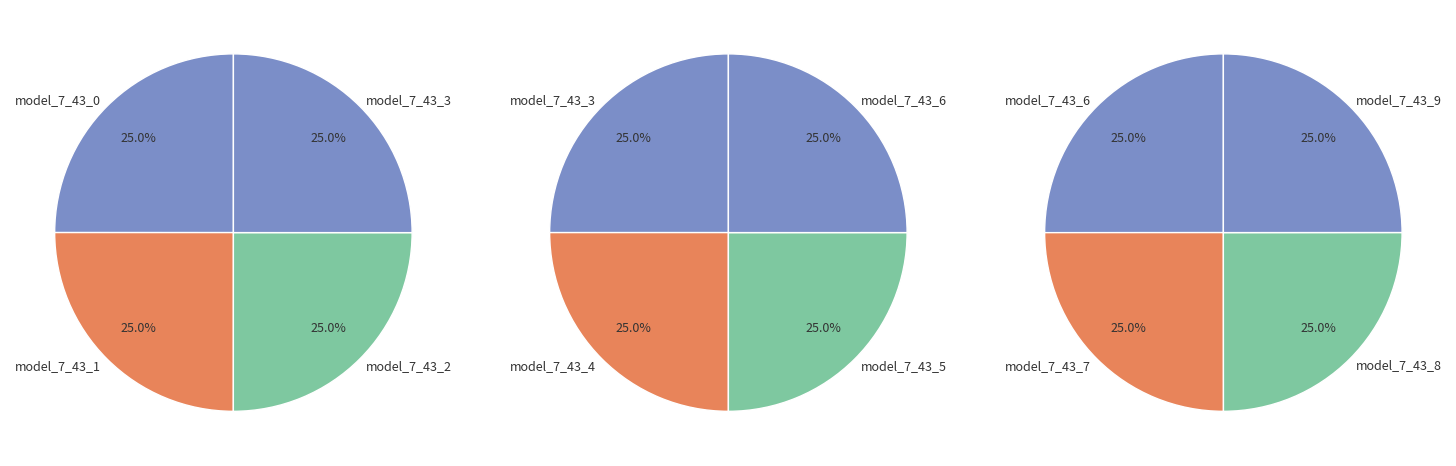

How many segments does this pie chart have?

10